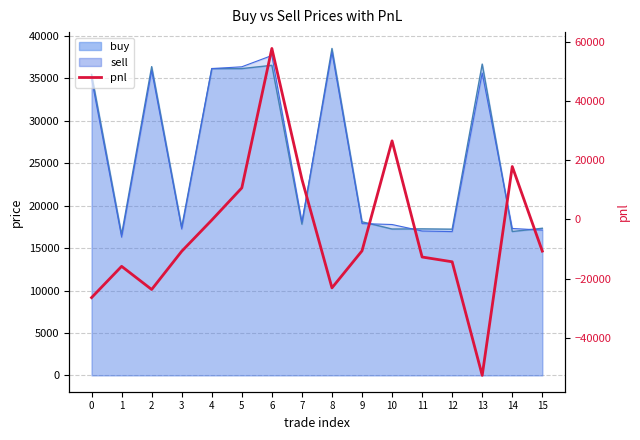

What is the value of the 10th point from the left?

-10592.5